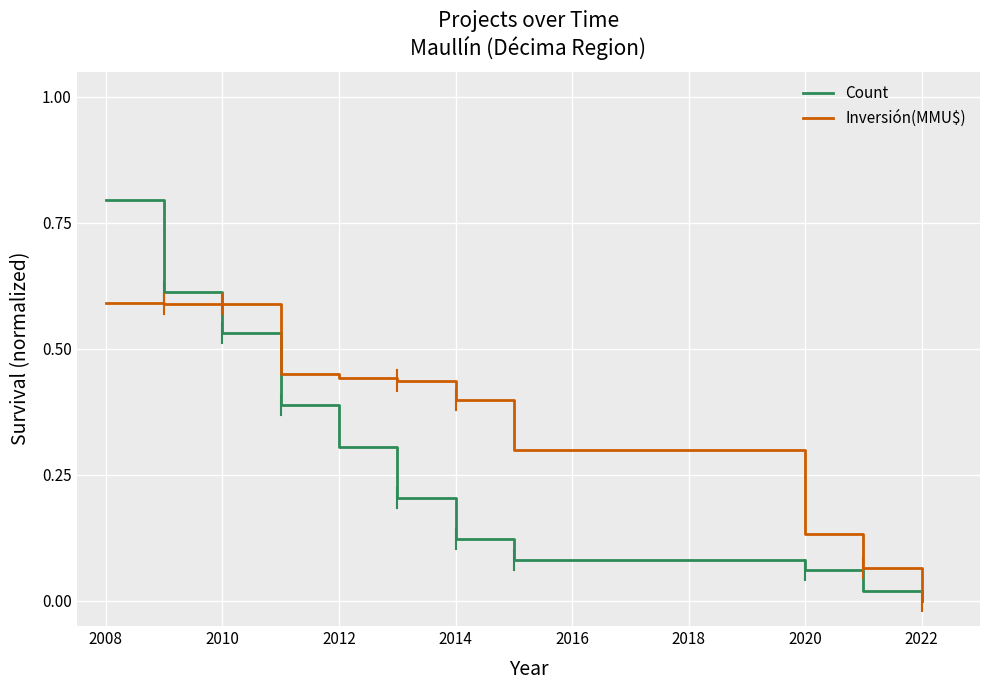

Rank the series by their average value, from lowest to highest.

Count, Inversión(MMU$)